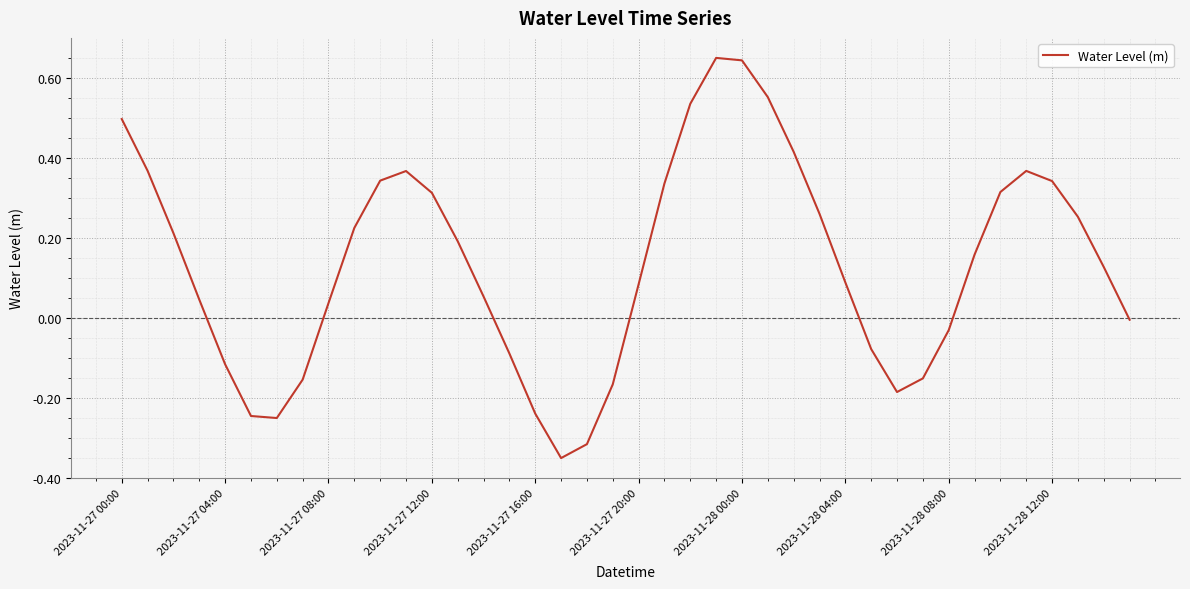

What is the difference between the maximum and minimum values?

1.0